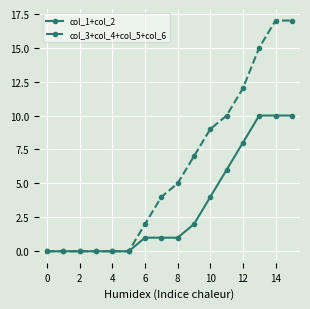

Count the number of categories in the chart.

16